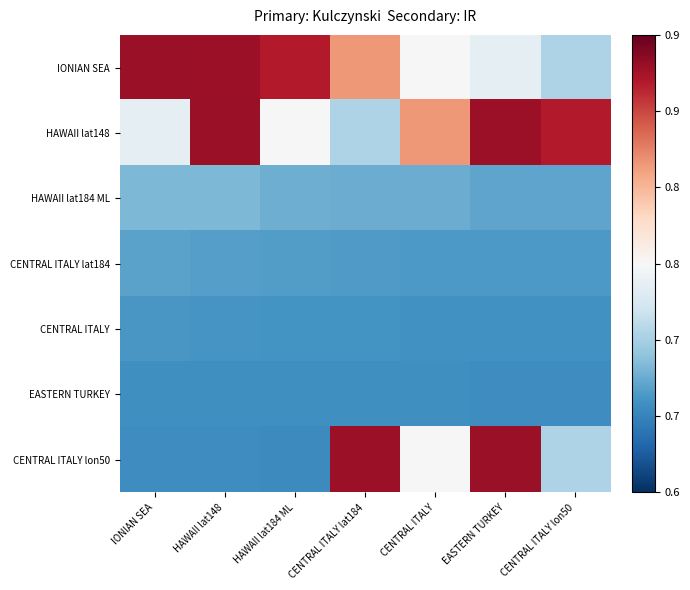

At which category does the chart reach its minimum across all series?

HAWAII lat184 ML